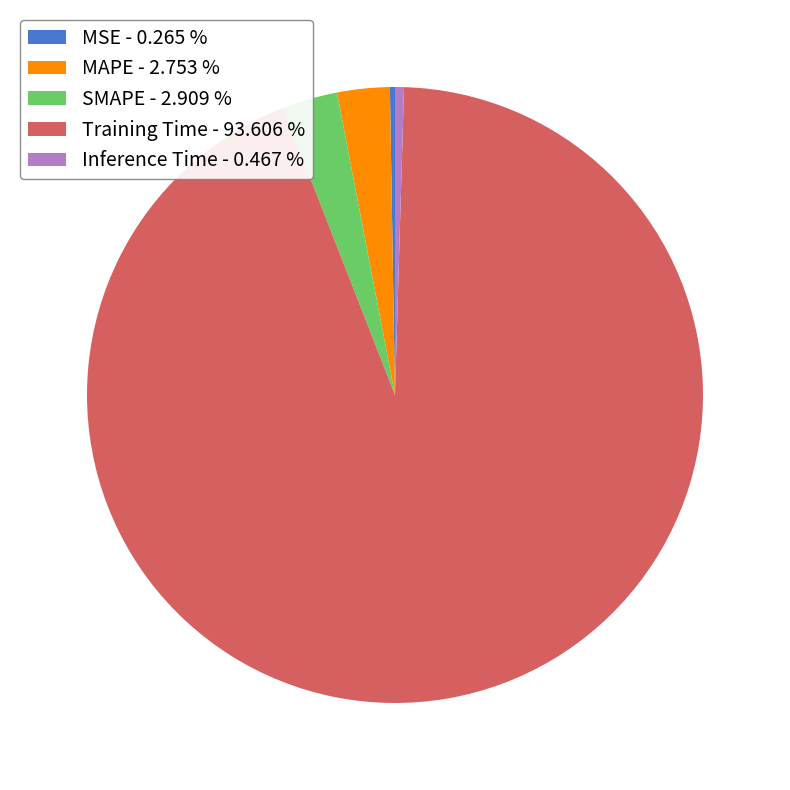

Does any single category account for the majority?

Yes